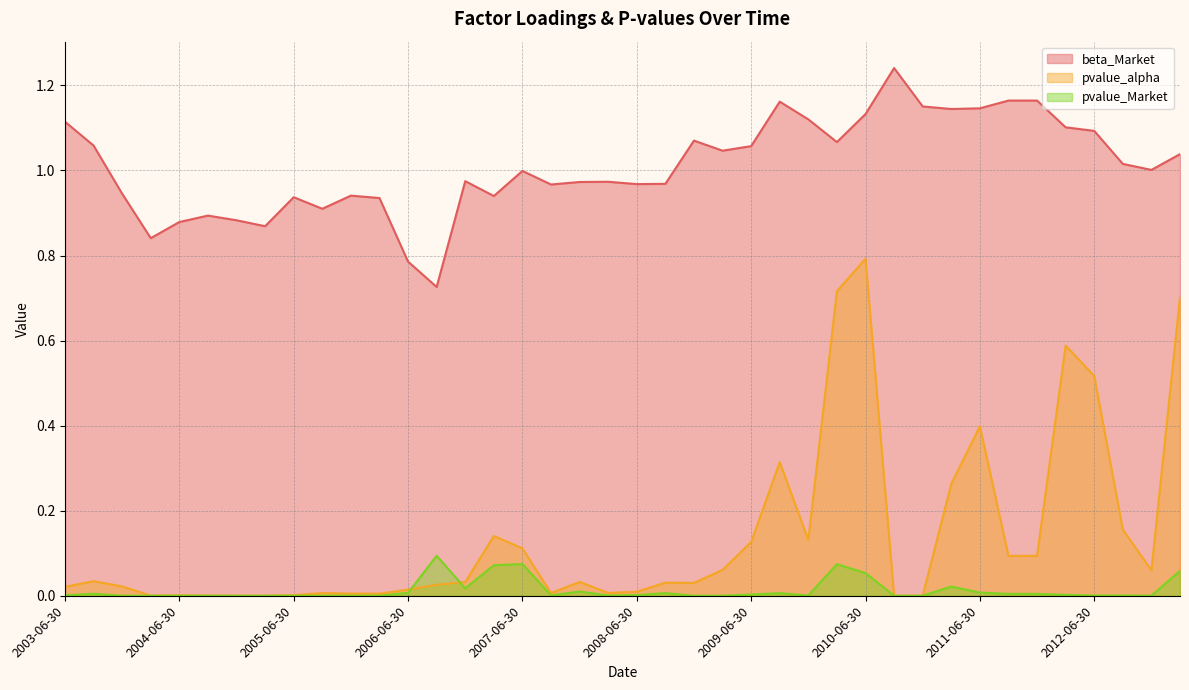

True or false: beta_Market and pvalue_alpha intersect in this chart.

False